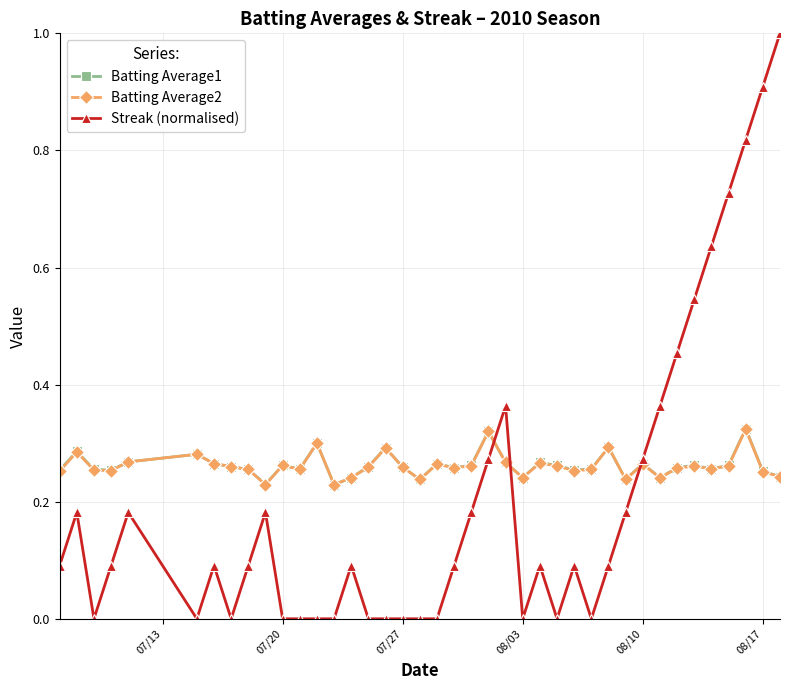

Which series has the largest range (max minus min)?

Streak (normalised)